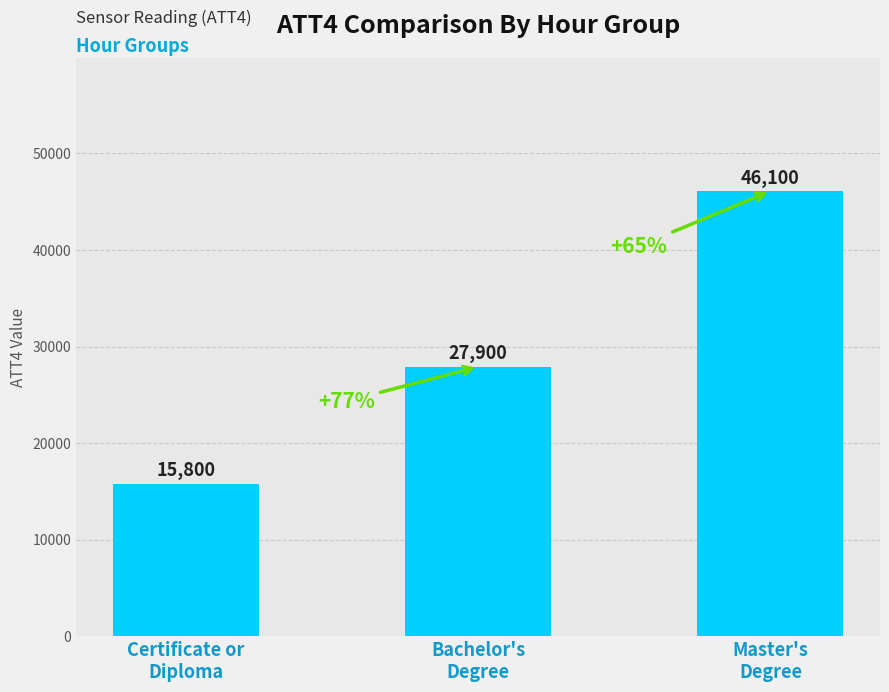

Does the chart contain any negative values?

No